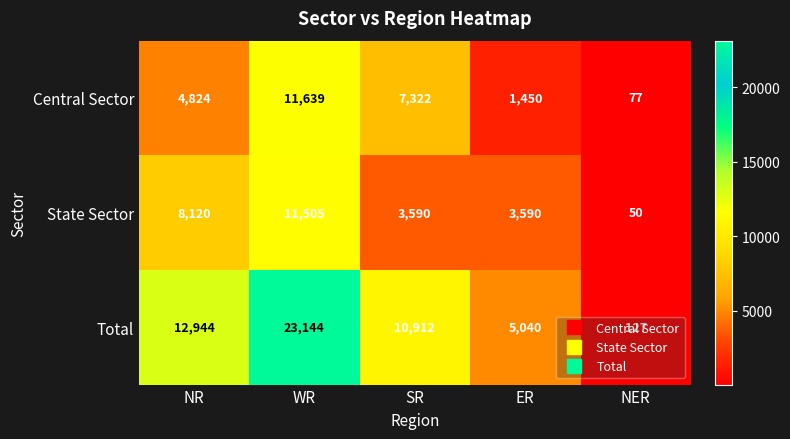

How many data points does each series have?

5